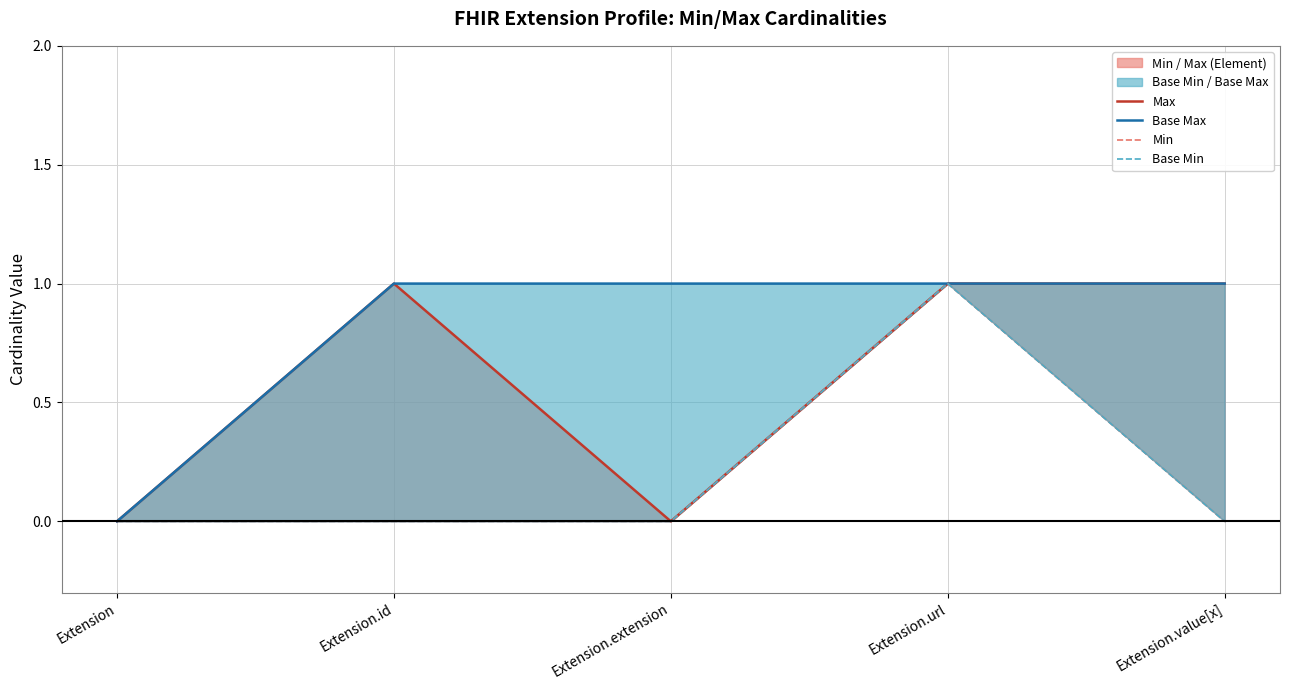

Which series has the largest total across all categories?

Base Max